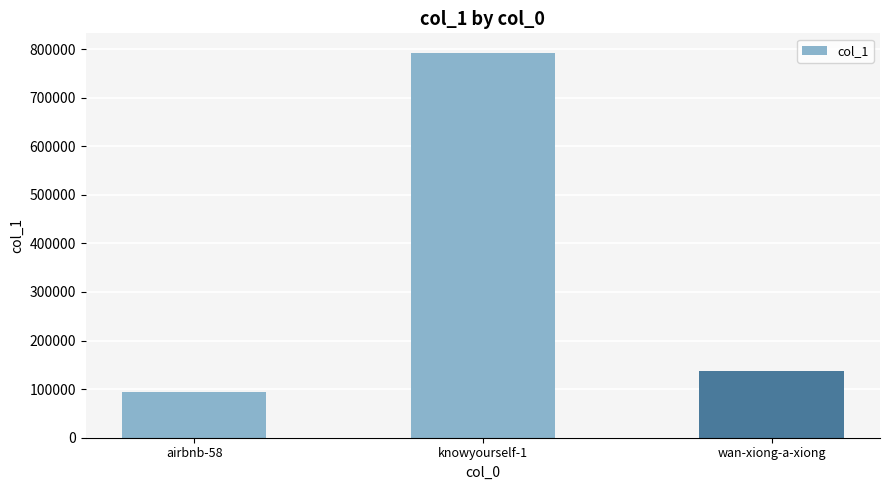

Is it true that the value at airbnb-58 is 131093?

False